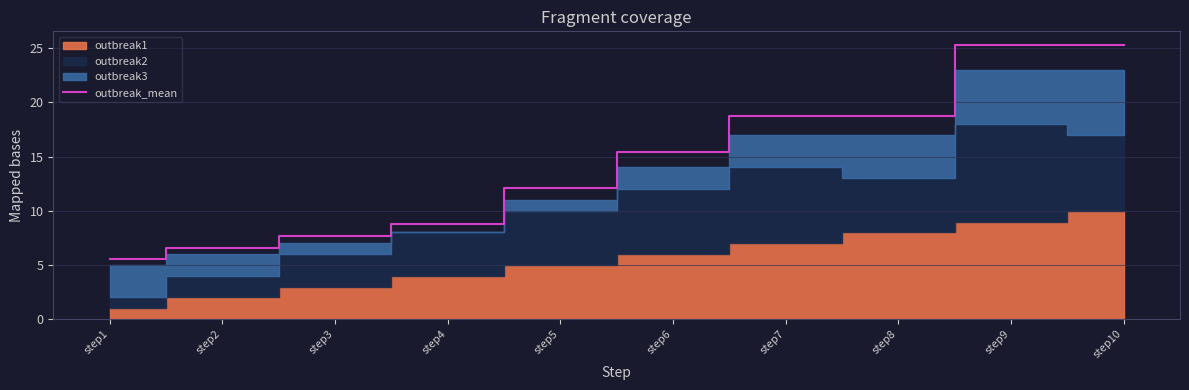

Approximately how many times larger is the value at step4 compared to step3?

1.1